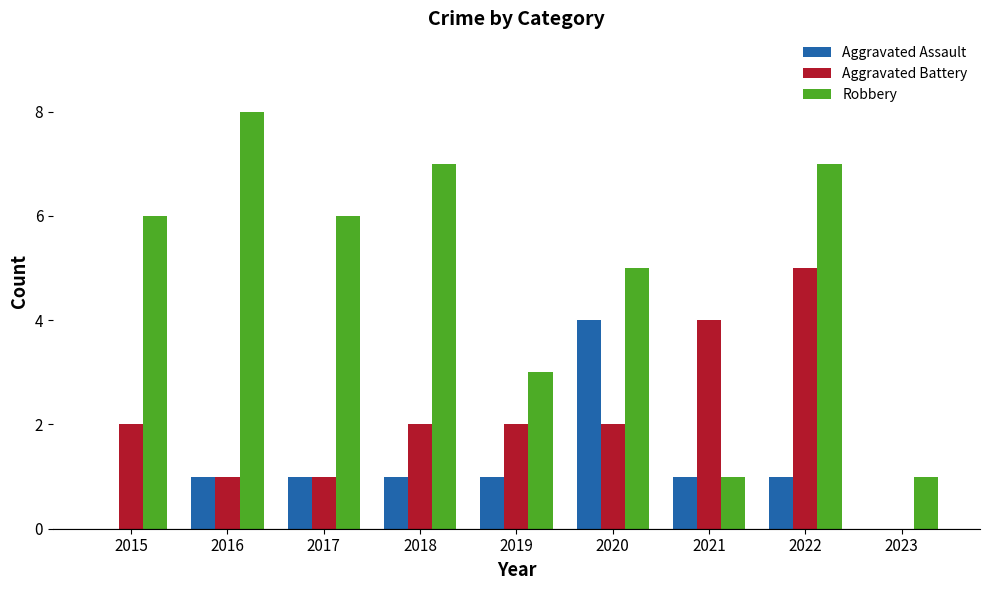

Read the Robbery value at 2020.

5